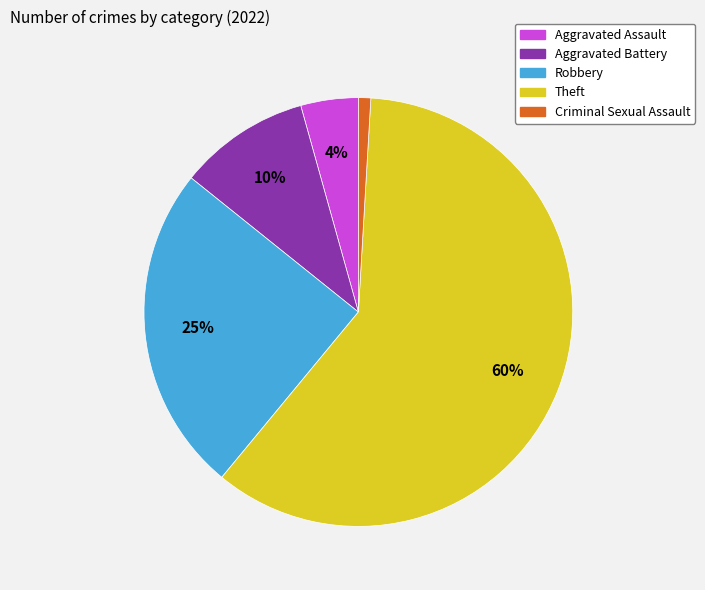

To the nearest percent, what is the average slice percentage?

20%